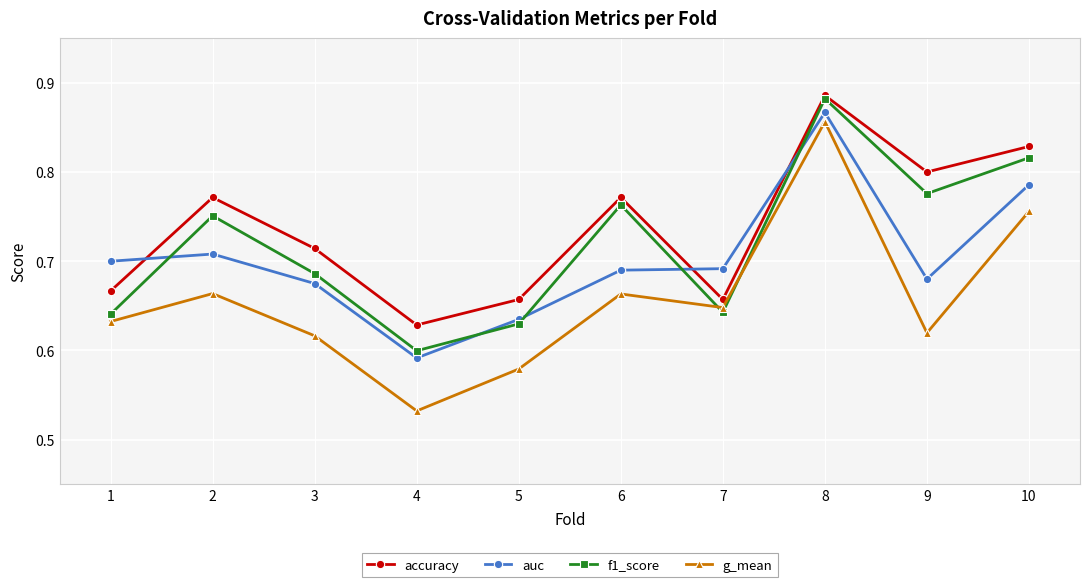

At 2, list the series in order from largest to smallest.

accuracy, f1_score, auc, g_mean